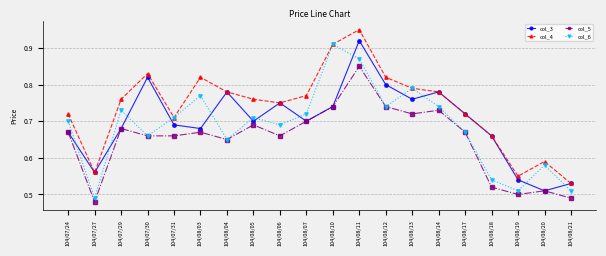

What is the sum of the col_3 values at 104/08/11 and 104/08/06?

1.7